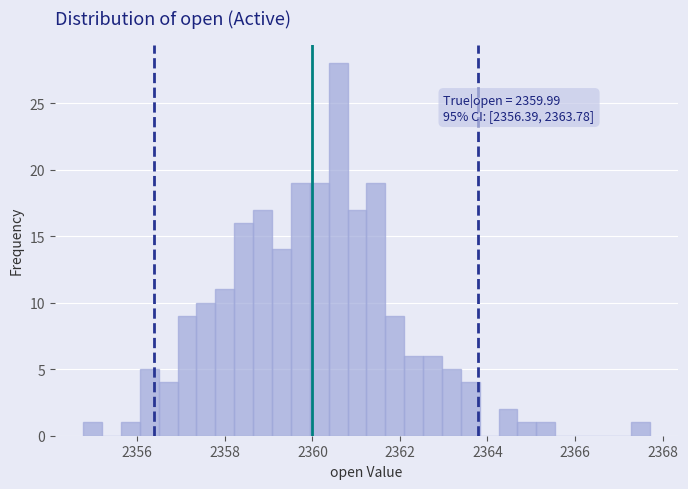

Around what value on the x-axis is the tallest bar? Give the approximate position of its centre, as read against the axis.

2360.6